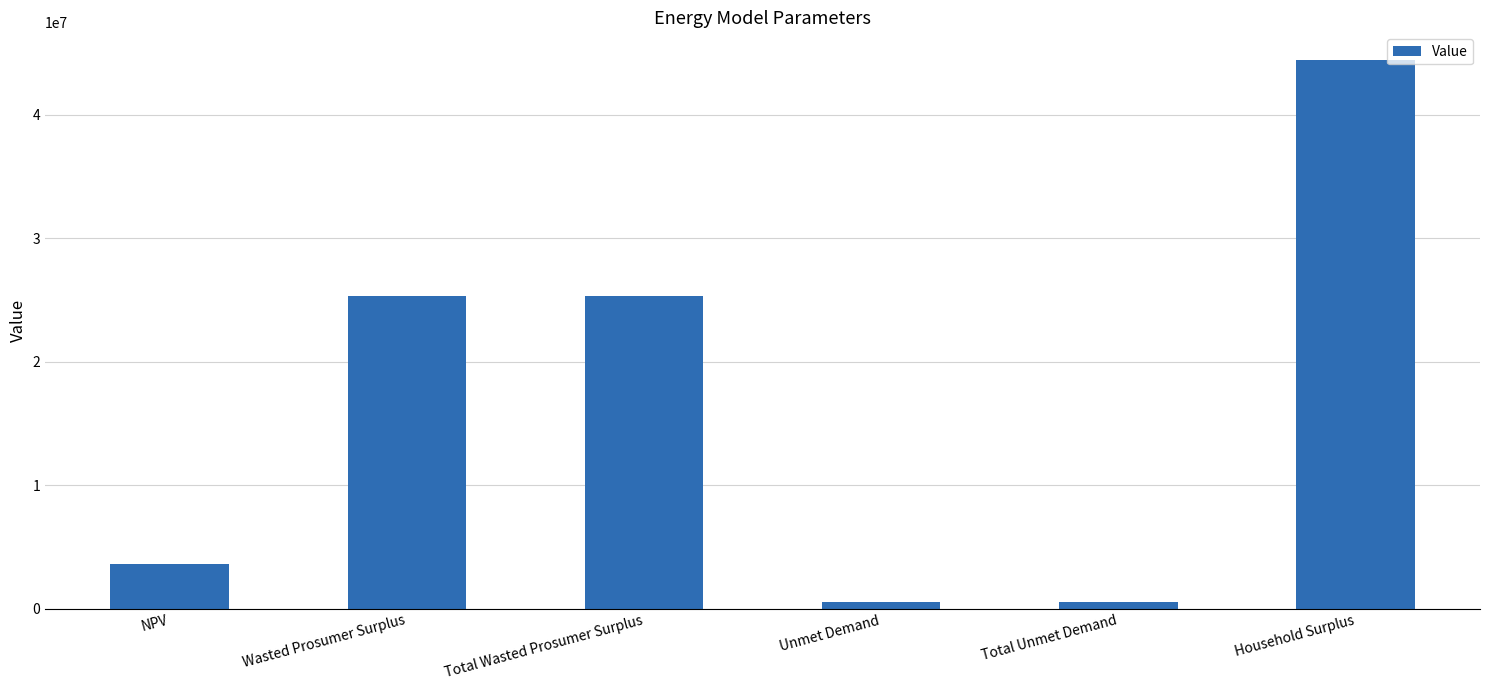

What is the label of the 4th bar from the left?

Unmet Demand